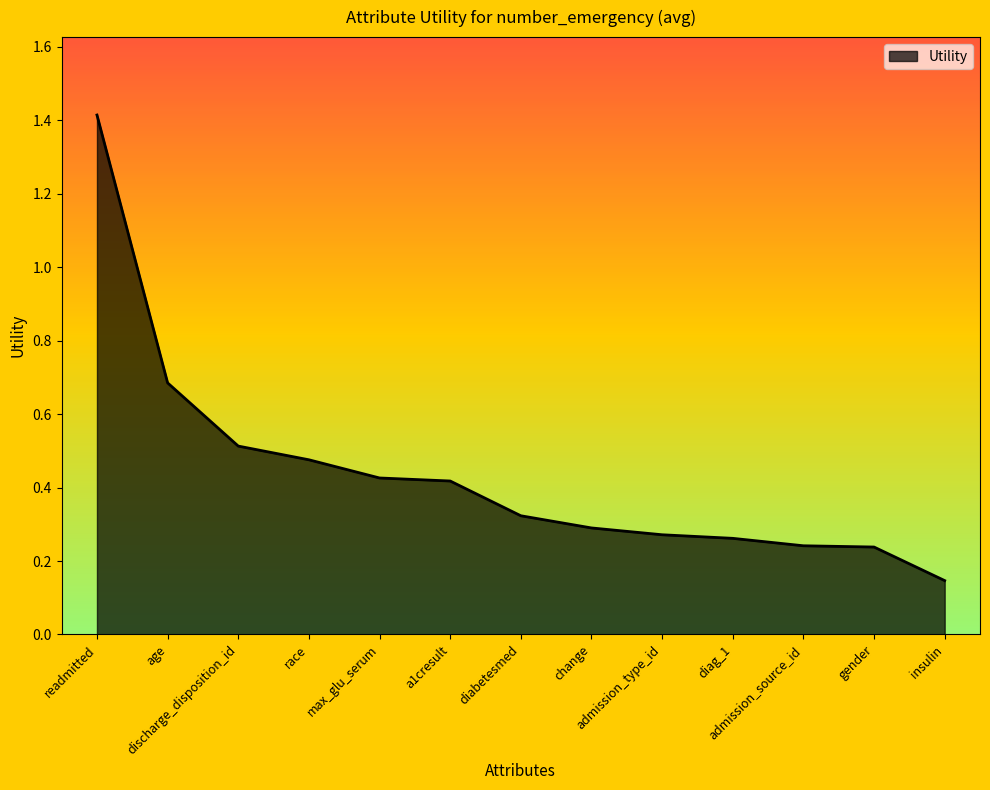

What is the difference between the maximum and minimum values?

1.3